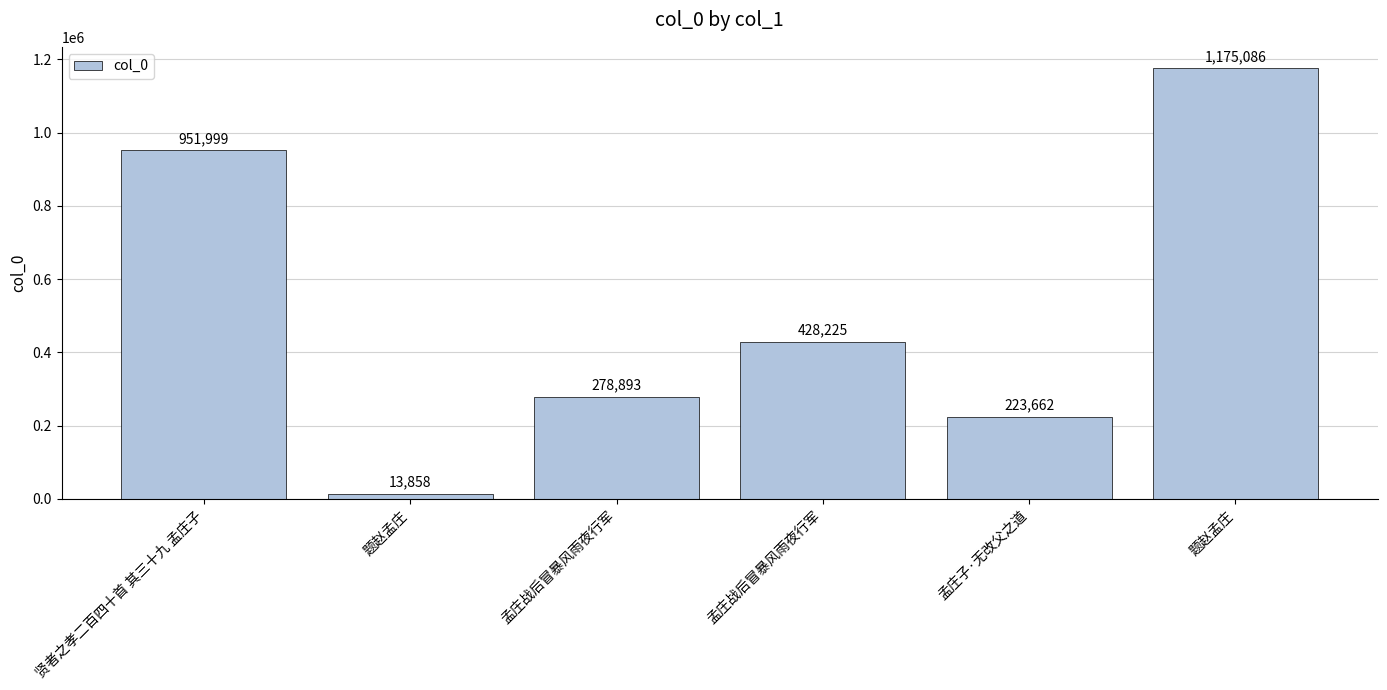

At which label does the data first exceed 428225?

贤者之孝二百四十首 其三十九 孟庄子